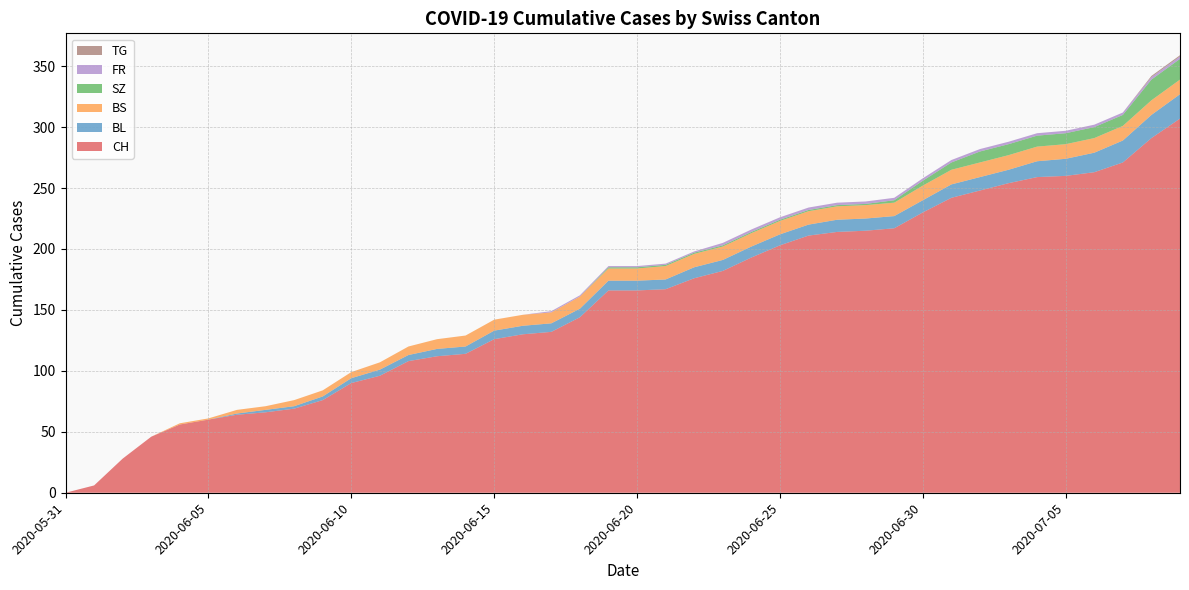

Reading right to left, extract all data points from this chart.

CH: 2020-07-09=307	2020-07-08=291	2020-07-07=271	2020-07-06=263	2020-07-05=260	2020-07-04=259	2020-07-03=254	2020-07-02=248	2020-07-01=242	2020-06-30=230	2020-06-29=217	2020-06-28=215	2020-06-27=214	2020-06-26=211	2020-06-25=203	2020-06-24=193	2020-06-23=182	2020-06-22=176	2020-06-21=167	2020-06-20=166	2020-06-19=166	2020-06-18=144	2020-06-17=132	2020-06-16=130	2020-06-15=126	2020-06-14=114	2020-06-13=112	2020-06-12=108	2020-06-11=96	2020-06-10=90	2020-06-09=76	2020-06-08=69	2020-06-07=66	2020-06-06=64	2020-06-05=60	2020-06-04=56	2020-06-03=46	2020-06-02=28	2020-06-01=6	2020-05-31=0
BL: 2020-07-09=20	2020-07-08=19	2020-07-07=18	2020-07-06=16	2020-07-05=14	2020-07-04=13	2020-07-03=11	2020-07-02=11	2020-07-01=11	2020-06-30=10	2020-06-29=10	2020-06-28=10	2020-06-27=10	2020-06-26=9	2020-06-25=9	2020-06-24=9	2020-06-23=9	2020-06-22=9	2020-06-21=8	2020-06-20=8	2020-06-19=8	2020-06-18=7	2020-06-17=7	2020-06-16=7	2020-06-15=7	2020-06-14=6	2020-06-13=6	2020-06-12=5	2020-06-11=5	2020-06-10=4	2020-06-09=3	2020-06-08=2	2020-06-07=2	2020-06-06=1	2020-06-05=0	2020-06-04=0	2020-06-03=0	2020-06-02=0	2020-06-01=0	2020-05-31=0
BS: 2020-07-09=12	2020-07-08=12	2020-07-07=12	2020-07-06=12	2020-07-05=12	2020-07-04=12	2020-07-03=12	2020-07-02=12	2020-07-01=12	2020-06-30=12	2020-06-29=11	2020-06-28=11	2020-06-27=11	2020-06-26=11	2020-06-25=11	2020-06-24=11	2020-06-23=11	2020-06-22=11	2020-06-21=11	2020-06-20=10	2020-06-19=10	2020-06-18=10	2020-06-17=9	2020-06-16=9	2020-06-15=9	2020-06-14=9	2020-06-13=8	2020-06-12=7	2020-06-11=6	2020-06-10=5	2020-06-09=5	2020-06-08=5	2020-06-07=3	2020-06-06=3	2020-06-05=1	2020-06-04=1	2020-06-03=0	2020-06-02=0	2020-06-01=0	2020-05-31=0
SZ: 2020-07-09=17	2020-07-08=17	2020-07-07=9	2020-07-06=9	2020-07-05=9	2020-07-04=9	2020-07-03=9	2020-07-02=9	2020-07-01=6	2020-06-30=4	2020-06-29=2	2020-06-28=1	2020-06-27=1	2020-06-26=1	2020-06-25=1	2020-06-24=1	2020-06-23=1	2020-06-22=1	2020-06-21=1	2020-06-20=1	2020-06-19=1	2020-06-18=0	2020-06-17=0	2020-06-16=0	2020-06-15=0	2020-06-14=0	2020-06-13=0	2020-06-12=0	2020-06-11=0	2020-06-10=0	2020-06-09=0	2020-06-08=0	2020-06-07=0	2020-06-06=0	2020-06-05=0	2020-06-04=0	2020-06-03=0	2020-06-02=0	2020-06-01=0	2020-05-31=0
FR: 2020-07-09=2	2020-07-08=2	2020-07-07=2	2020-07-06=2	2020-07-05=2	2020-07-04=2	2020-07-03=2	2020-07-02=2	2020-07-01=2	2020-06-30=2	2020-06-29=2	2020-06-28=2	2020-06-27=2	2020-06-26=2	2020-06-25=2	2020-06-24=2	2020-06-23=2	2020-06-22=1	2020-06-21=1	2020-06-20=1	2020-06-19=1	2020-06-18=1	2020-06-17=1	2020-06-16=0	2020-06-15=0	2020-06-14=0	2020-06-13=0	2020-06-12=0	2020-06-11=0	2020-06-10=0	2020-06-09=0	2020-06-08=0	2020-06-07=0	2020-06-06=0	2020-06-05=0	2020-06-04=0	2020-06-03=0	2020-06-02=0	2020-06-01=0	2020-05-31=0
TG: 2020-07-09=1	2020-07-08=1	2020-07-07=0	2020-07-06=0	2020-07-05=0	2020-07-04=0	2020-07-03=0	2020-07-02=0	2020-07-01=0	2020-06-30=0	2020-06-29=0	2020-06-28=0	2020-06-27=0	2020-06-26=0	2020-06-25=0	2020-06-24=0	2020-06-23=0	2020-06-22=0	2020-06-21=0	2020-06-20=0	2020-06-19=0	2020-06-18=0	2020-06-17=0	2020-06-16=0	2020-06-15=0	2020-06-14=0	2020-06-13=0	2020-06-12=0	2020-06-11=0	2020-06-10=0	2020-06-09=0	2020-06-08=0	2020-06-07=0	2020-06-06=0	2020-06-05=0	2020-06-04=0	2020-06-03=0	2020-06-02=0	2020-06-01=0	2020-05-31=0